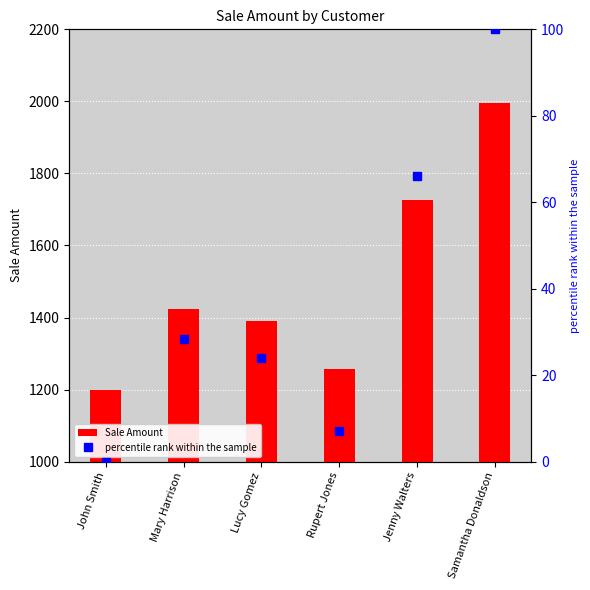

What is the total value across all series at Lucy Gomez?

1413.9